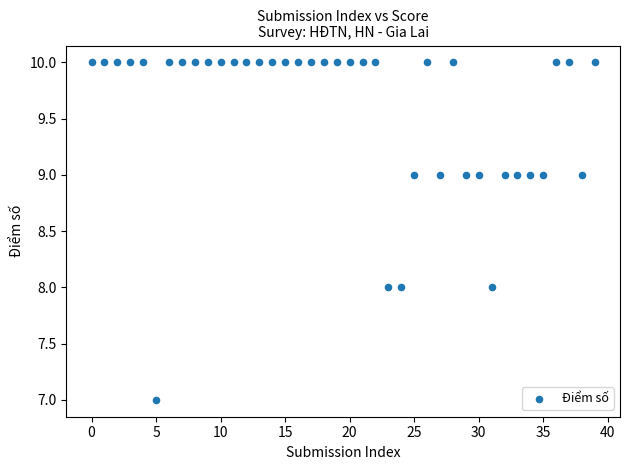

What is the range of Y values (max minus min)?

3